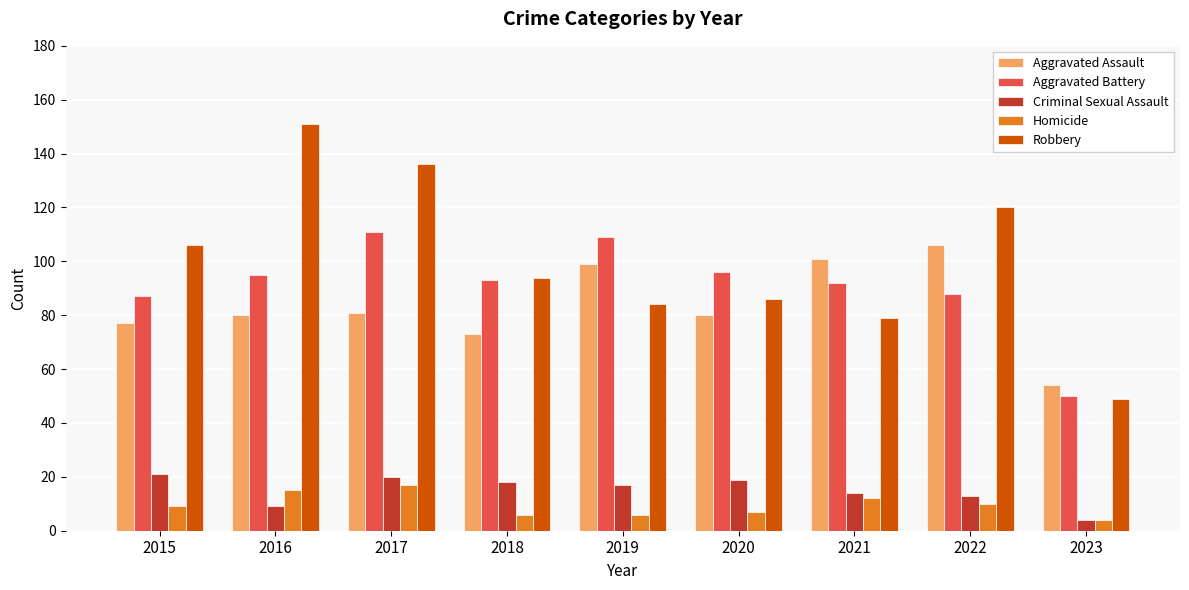

Rank the series by their maximum value, from highest to lowest.

Robbery, Aggravated Battery, Aggravated Assault, Criminal Sexual Assault, Homicide